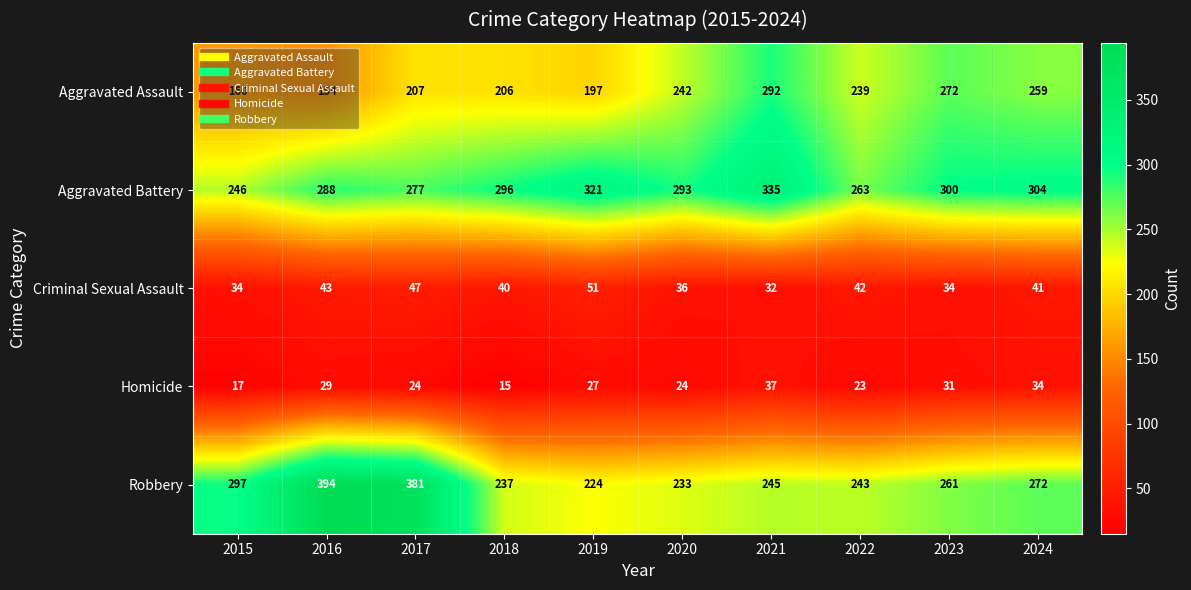

The Criminal Sexual Assault series shows 47 at 2017. True or false?

True